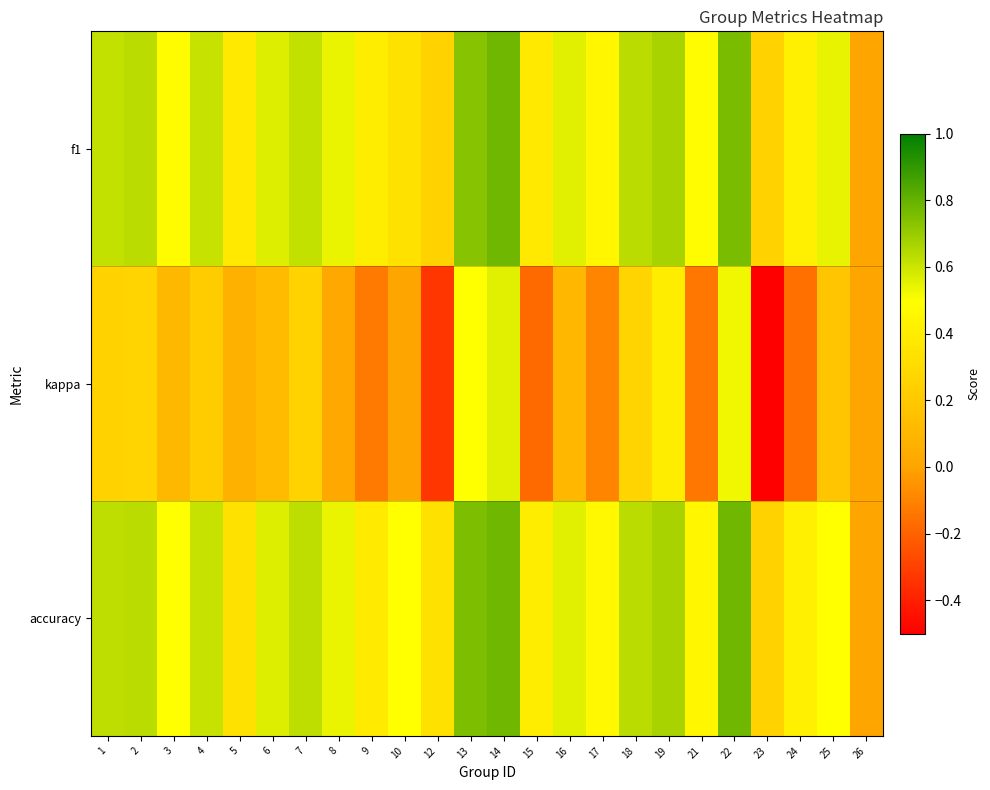

Reading left to right, list all the values displayed in this chart.

f1: 1=0.6	2=0.6	3=0.5	4=0.6	5=0.4	6=0.6	7=0.6	8=0.5	9=0.4	10=0.3	12=0.2	13=0.7	14=0.8	15=0.4	16=0.6	17=0.5	18=0.6	19=0.7	21=0.5	22=0.8	23=0.2	24=0.4	25=0.5	26=0.0
kappa: 1=0.2	2=0.3	3=0.1	4=0.2	5=0.1	6=0.1	7=0.2	8=0.0	9=-0.1	10=0.0	12=-0.3	13=0.5	14=0.6	15=-0.2	16=0.1	17=-0.1	18=0.3	19=0.4	21=-0.1	22=0.5	23=-0.5	24=-0.2	25=0.2	26=0.0
accuracy: 1=0.6	2=0.6	3=0.5	4=0.6	5=0.3	6=0.6	7=0.6	8=0.5	9=0.4	10=0.5	12=0.3	13=0.8	14=0.8	15=0.4	16=0.6	17=0.5	18=0.6	19=0.7	21=0.5	22=0.8	23=0.2	24=0.4	25=0.5	26=0.0